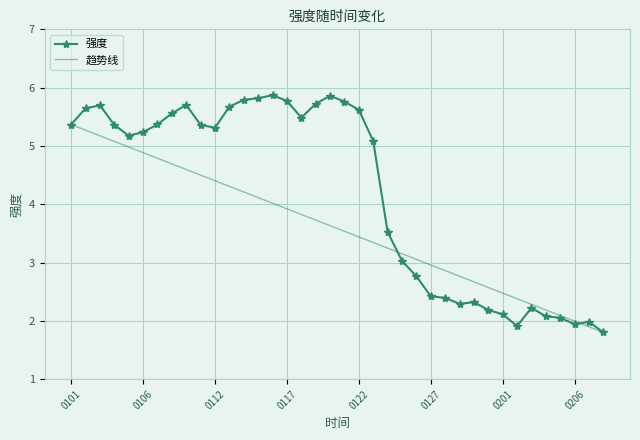

The chart shows a value of 5.8 at 20200121. True or false?

True